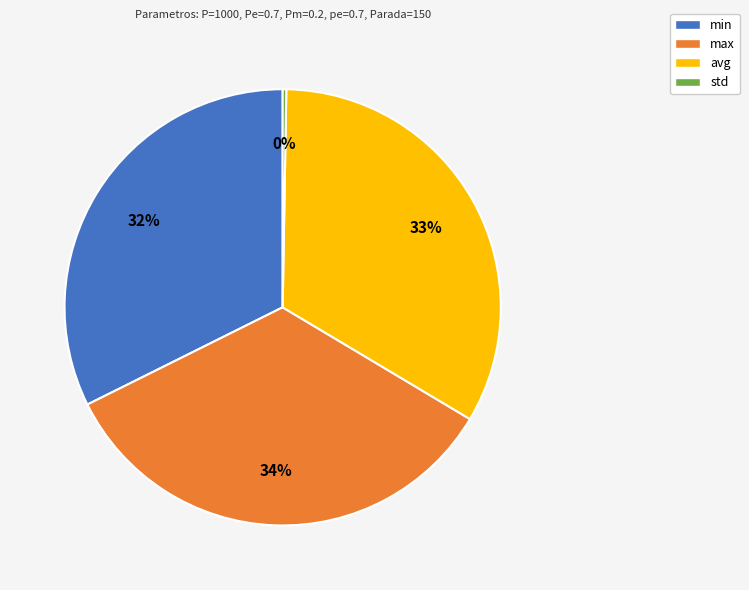

Does max represent more than half of the total?

No